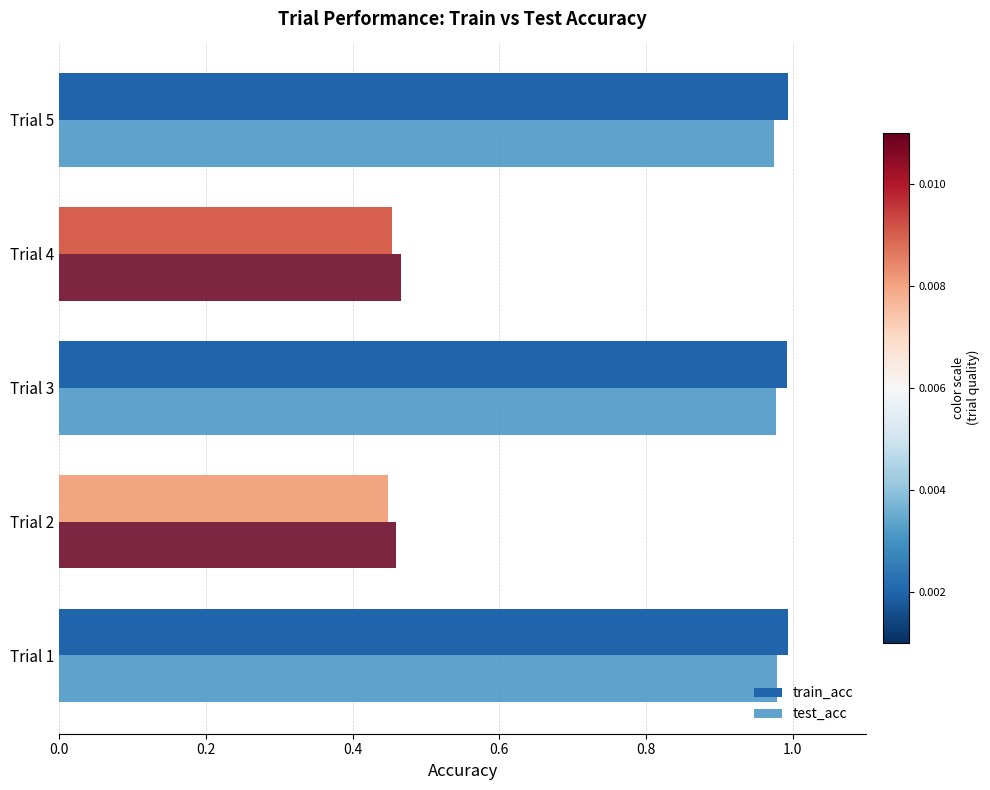

What is the average value of the train_acc series?

0.8